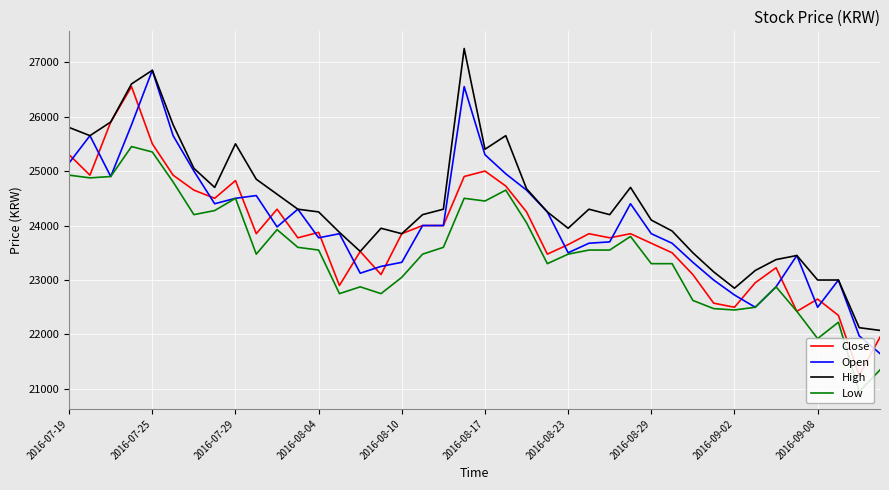

At how many categories does at least one series exceed 26772?

2